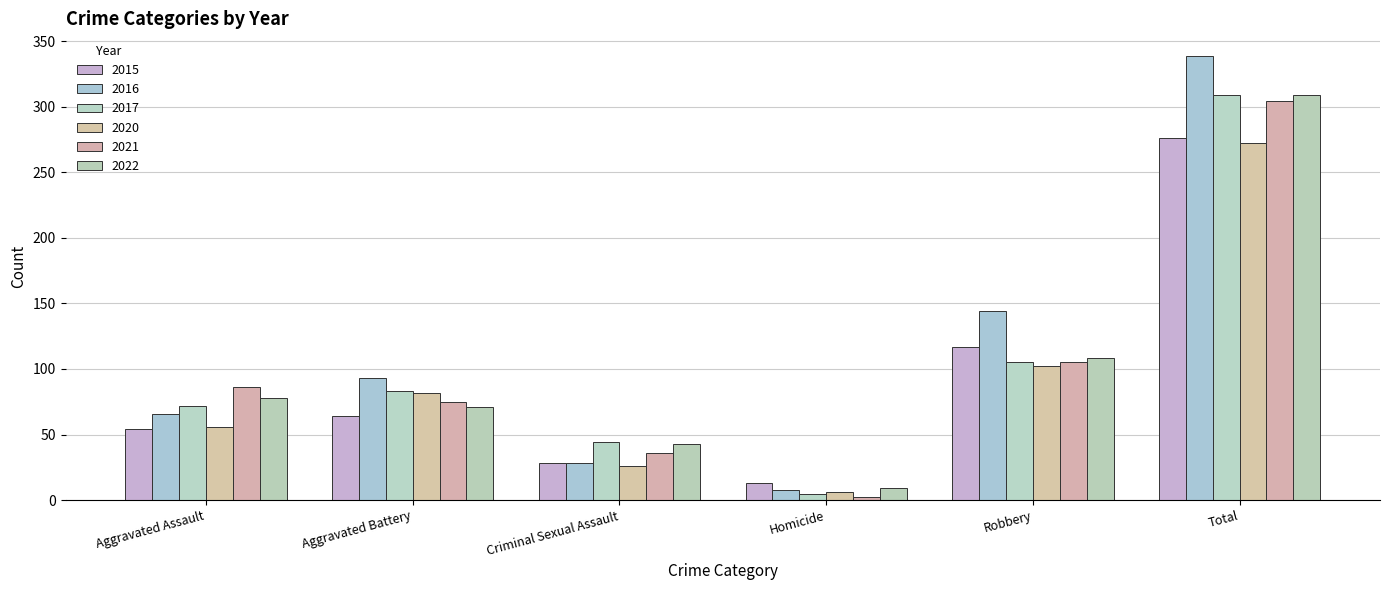

How many bars are there in total?

36